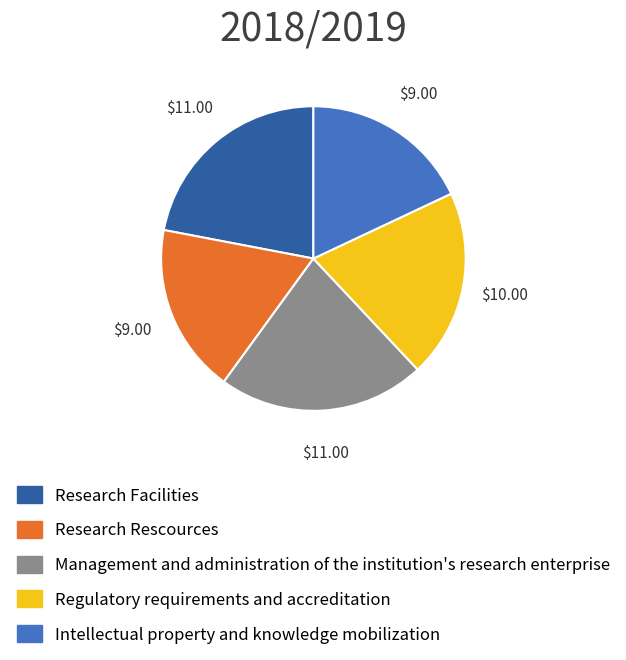

Count the number of slices in the pie.

5